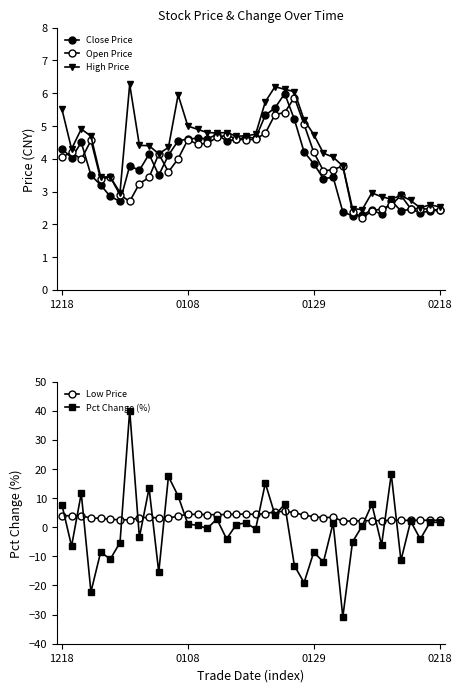

List the series in order of their peak value, highest first.

Pct Change (%), High Price, Close Price, Open Price, Low Price